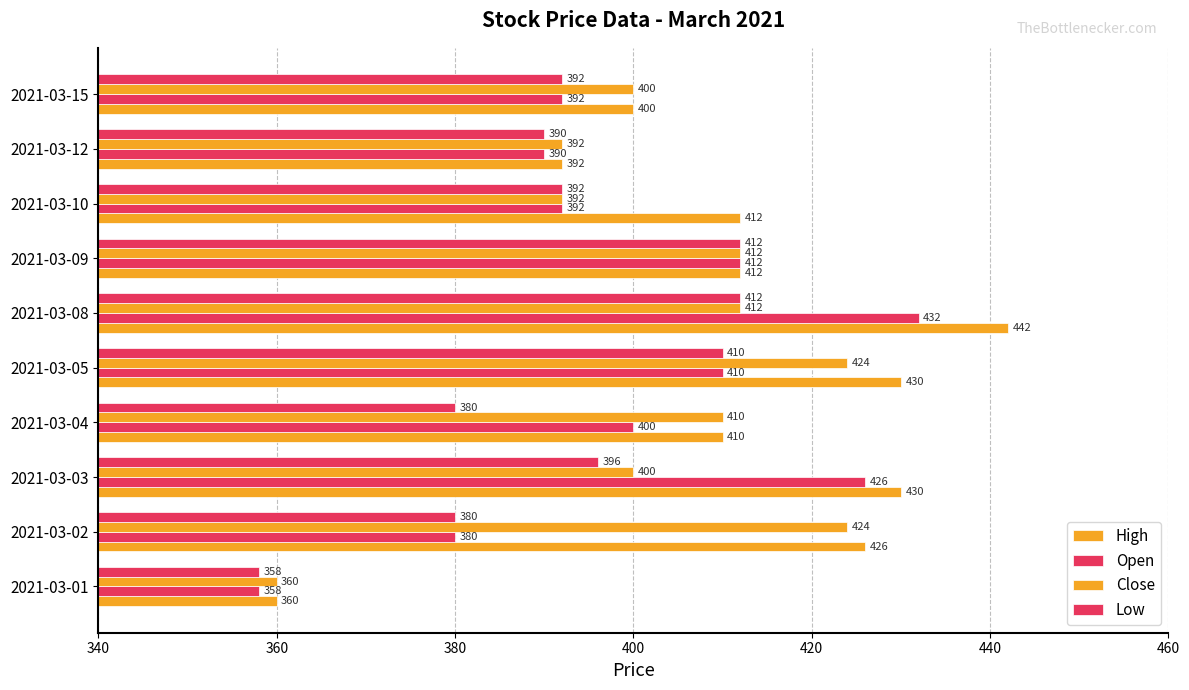

Count the number of categories in the chart.

10